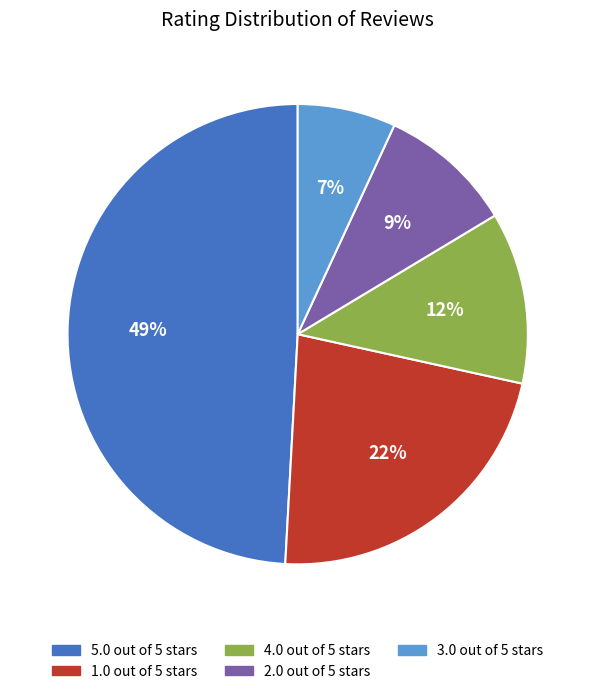

What is the largest slice in the pie chart?

5.0 out of 5 stars